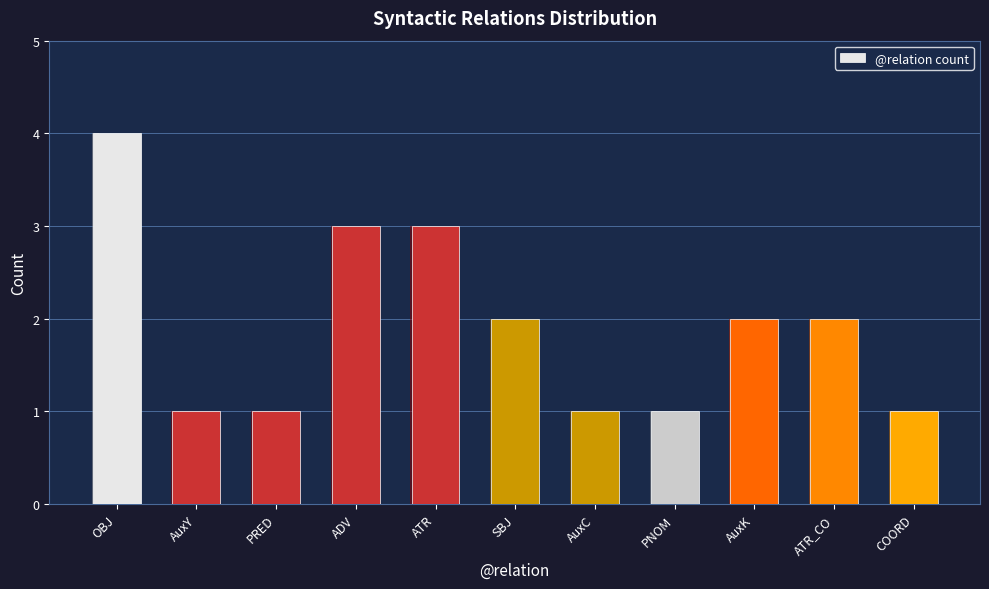

Rank the categories by value from lowest to highest.

AuxY, PRED, AuxC, PNOM, COORD, SBJ, AuxK, ATR_CO, ADV, ATR, OBJ